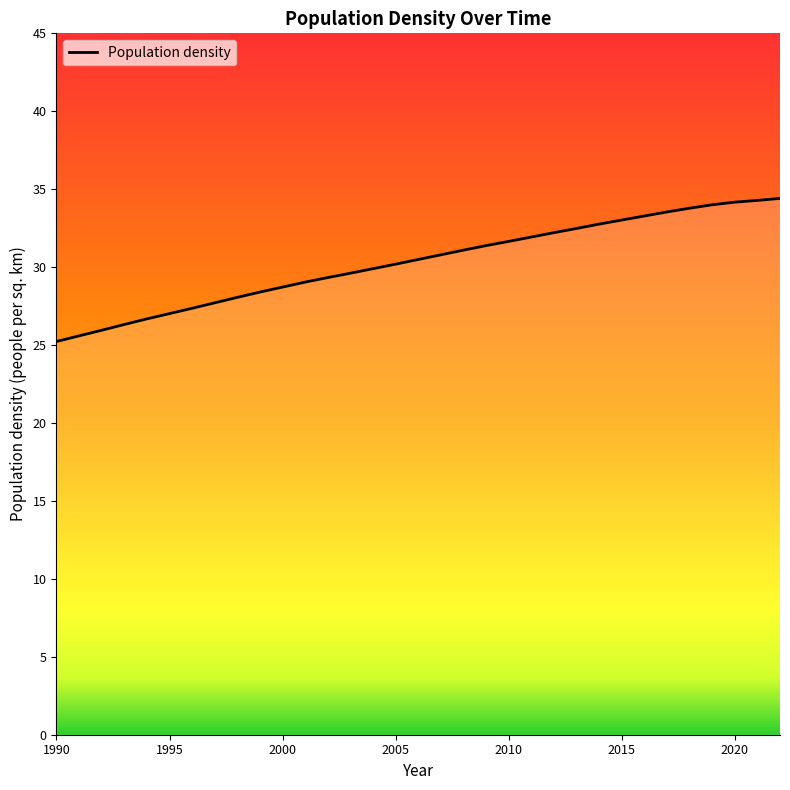

What is the greatest value displayed?

34.4